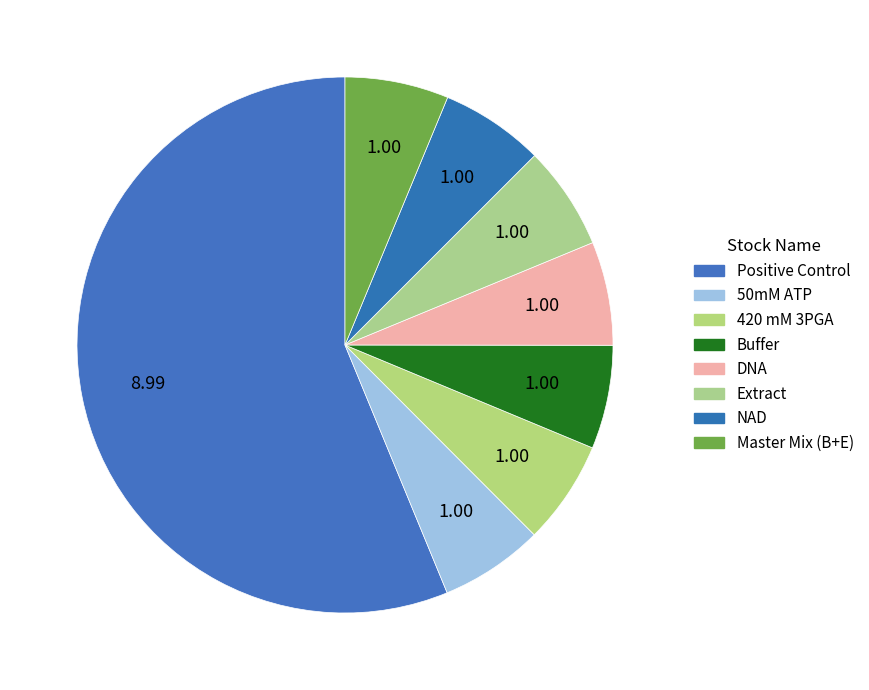

Count the number of slices in the pie.

8